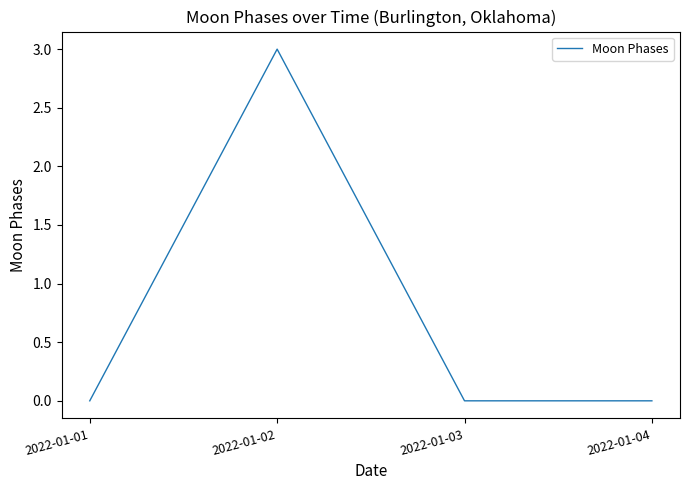

How many lines are shown in the chart?

1